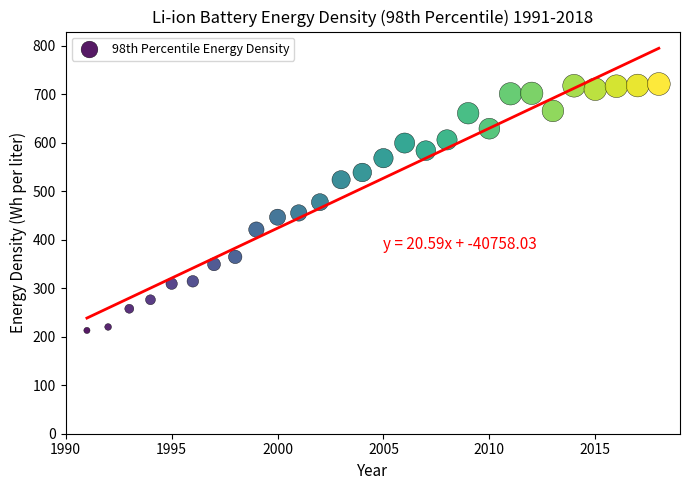

What is the range of X values (max minus min)?

27.0